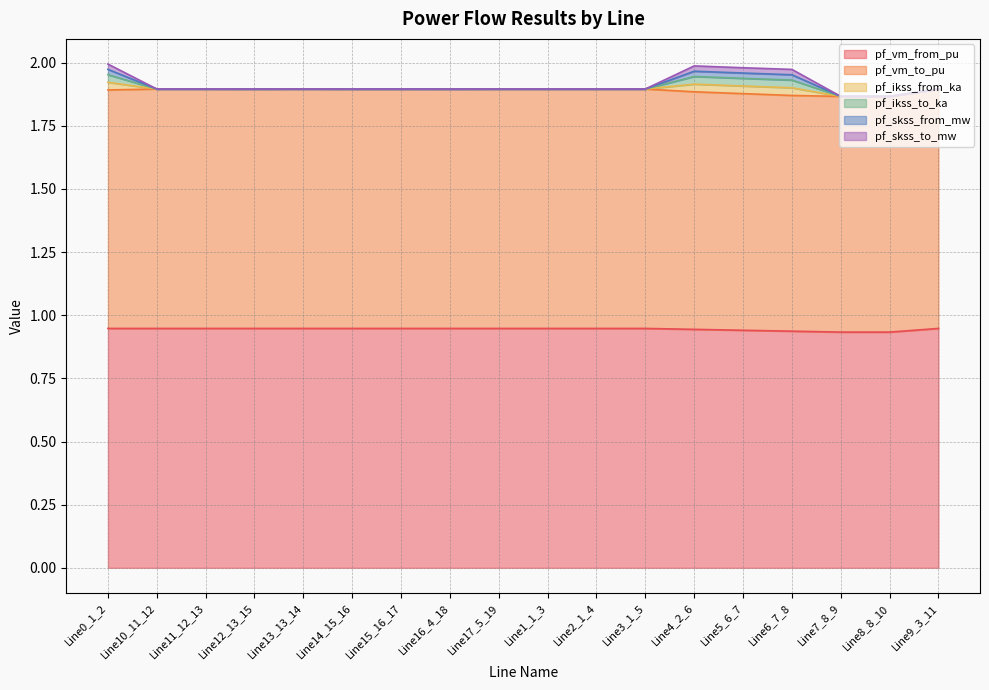

True or false: pf_skss_from_mw and pf_skss_to_mw cross at least once.

False